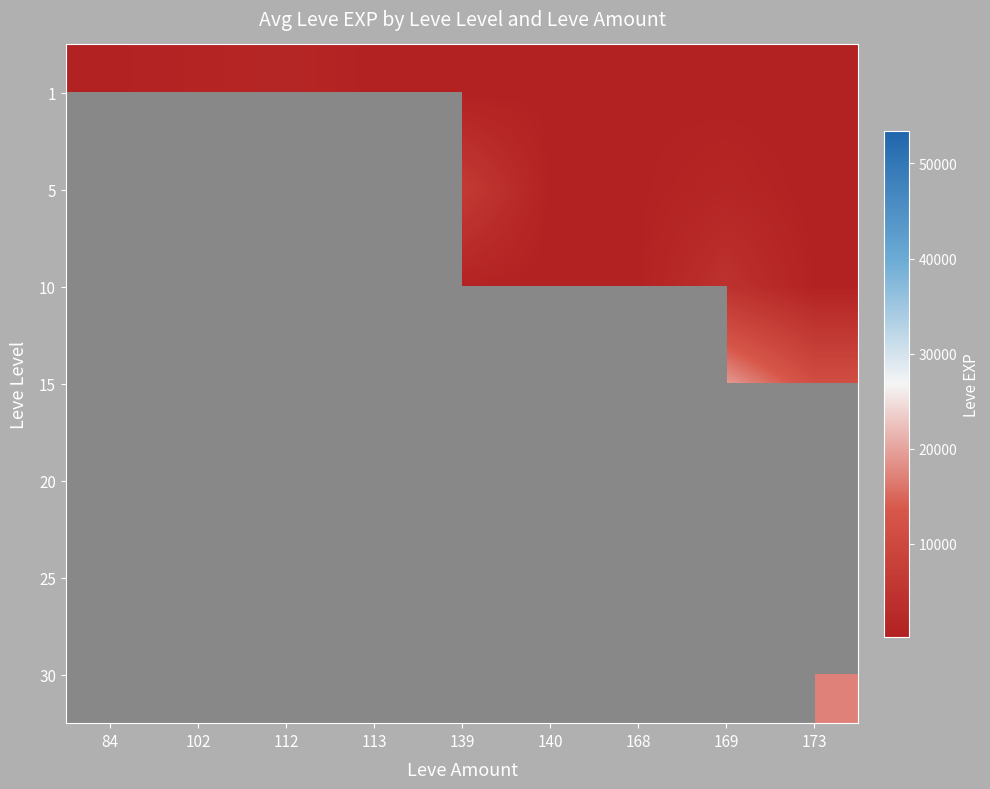

The value of 25 at 112 is 20060.0. True or false?

True